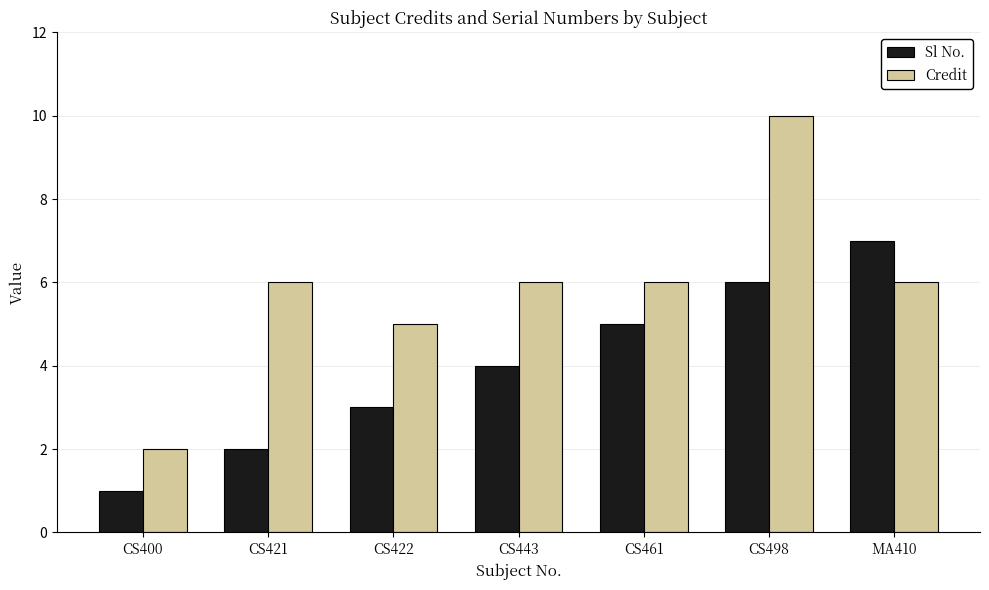

What is the label of the 5th bar from the right?

CS422